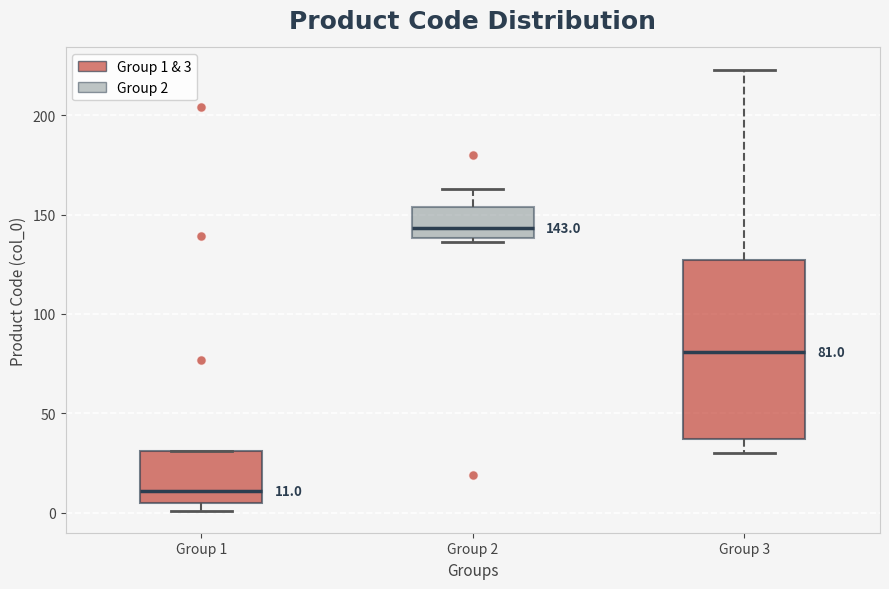

Which box's median line is the lowest?

Group 1